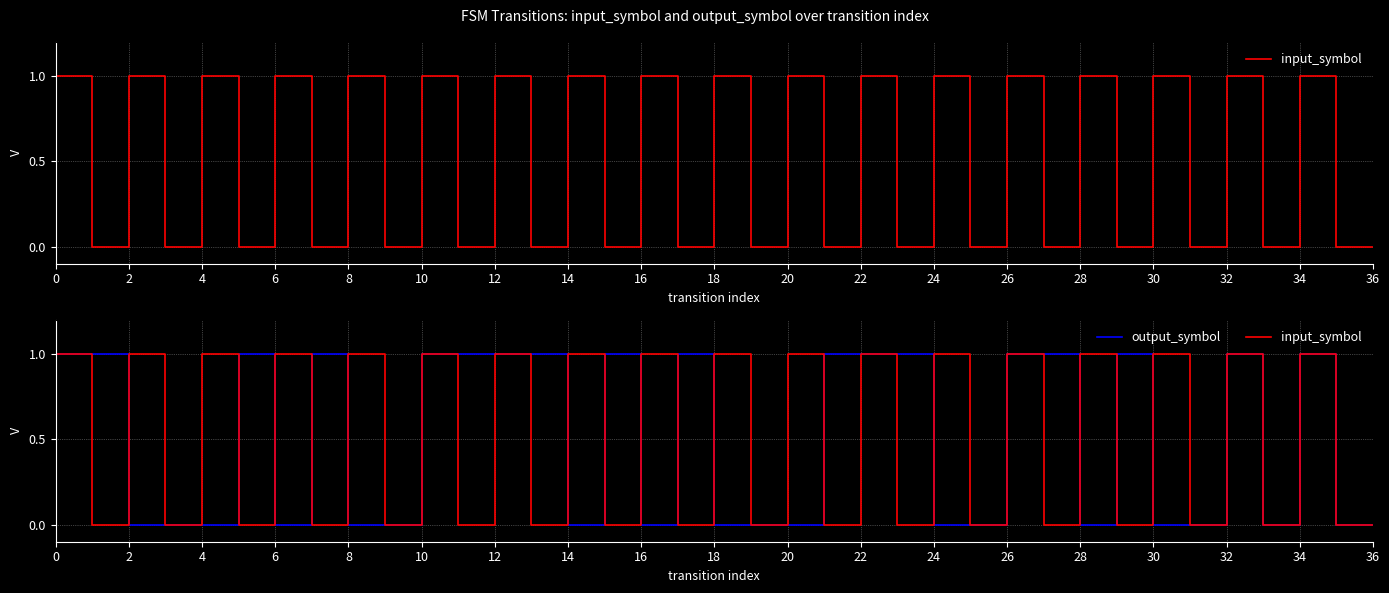

Reading left to right, extract all data points from this chart.

input_symbol: 0=1	1=0	2=1	3=0	4=1	5=0	6=1	7=0	8=1	9=0	10=1	11=0	12=1	13=0	14=1	15=0	16=1	17=0	18=1	19=0	20=1	21=0	22=1	23=0	24=1	25=0	26=1	27=0	28=1	29=0	30=1	31=0	32=1	33=0	34=1	35=0
output_symbol: 0=1	1=1	2=0	3=0	4=0	5=1	6=0	7=1	8=0	9=0	10=1	11=1	12=1	13=1	14=0	15=1	16=0	17=1	18=0	19=0	20=0	21=1	22=1	23=1	24=0	25=0	26=1	27=1	28=0	29=1	30=0	31=0	32=1	33=0	34=1	35=0